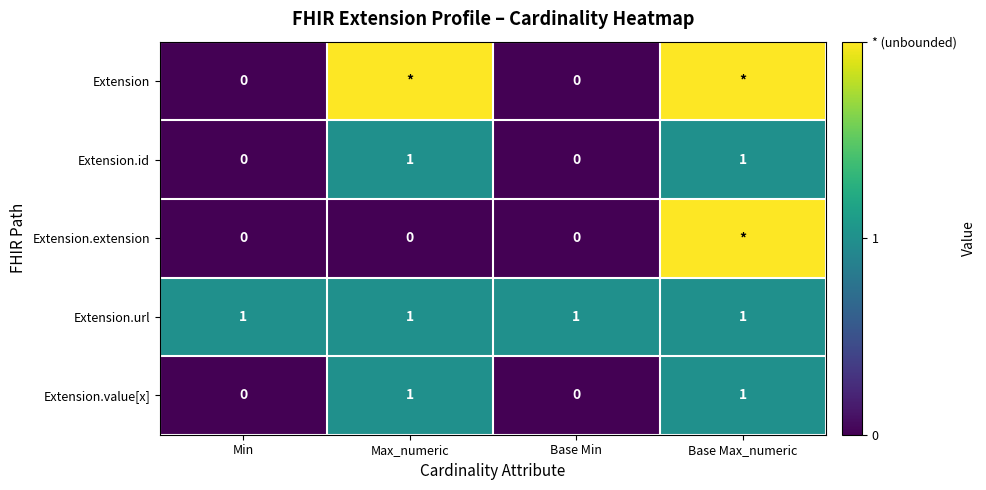

Count the Extension.id values in the range 0 to 1.

4